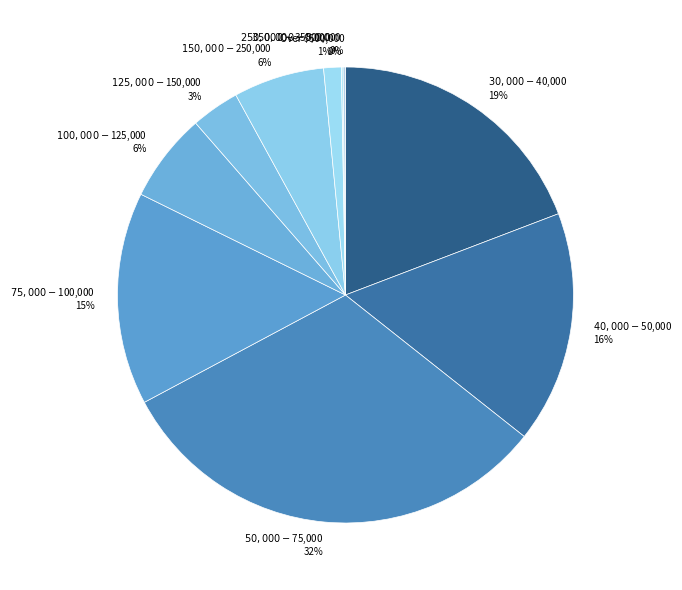

To the nearest percent, what is the average slice percentage?

10%